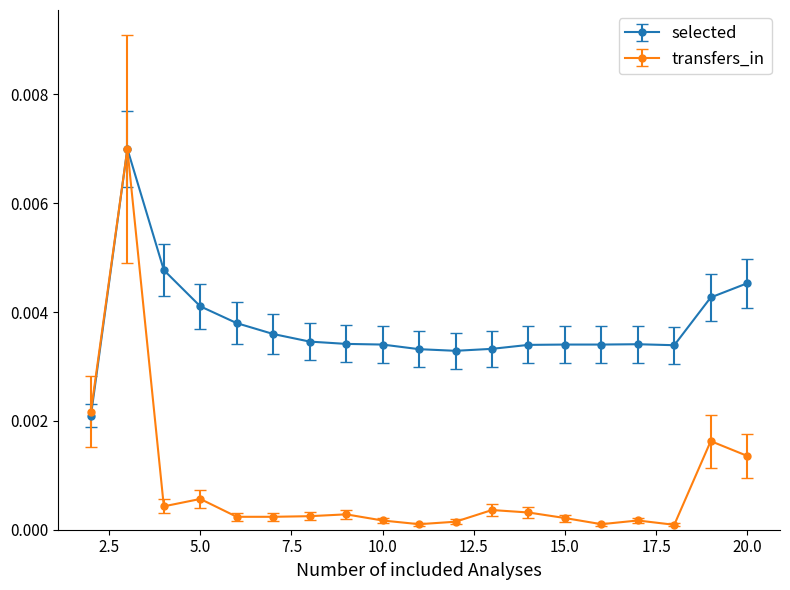

Which series has the widest spread of values?

transfers_in